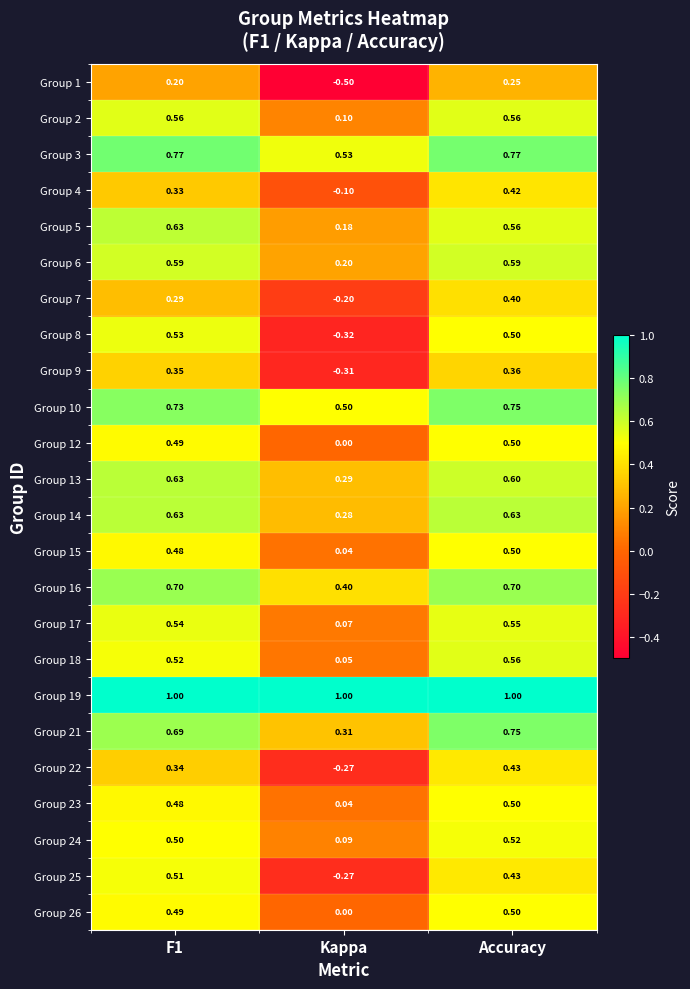

Which series has the widest spread of values?

Group 8